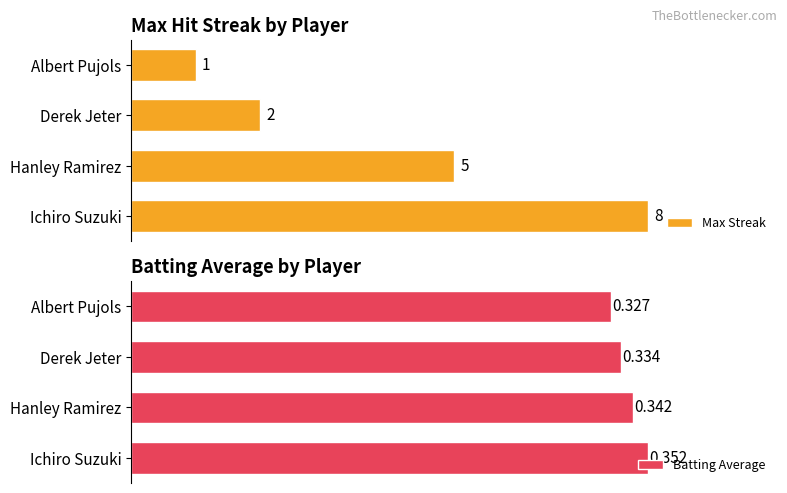

Where is Max Streak nearest to the value 4?

Hanley Ramirez